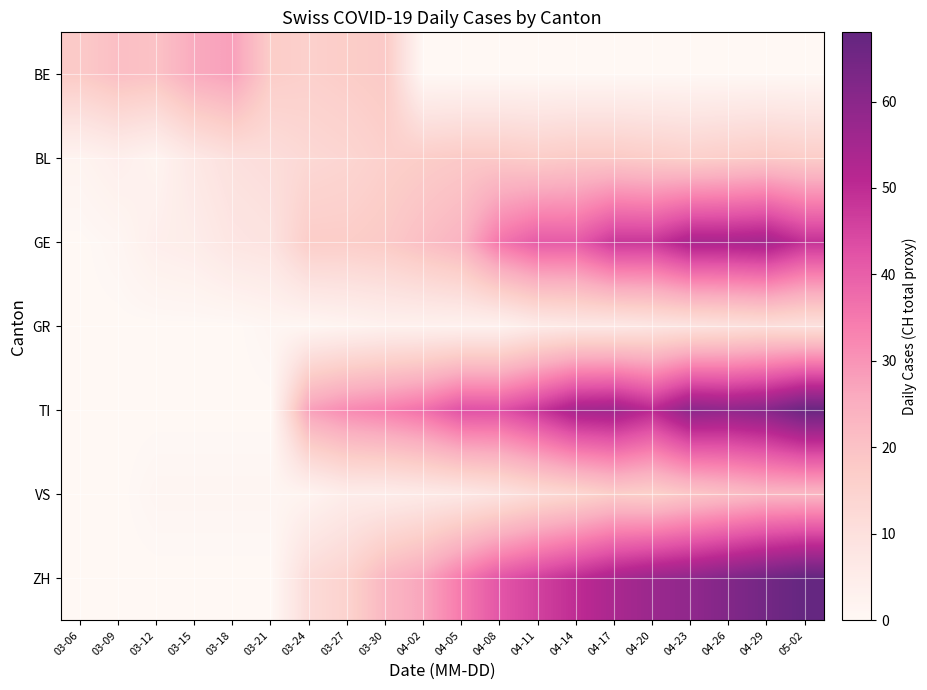

At how many categories does at least one series exceed 42?

10